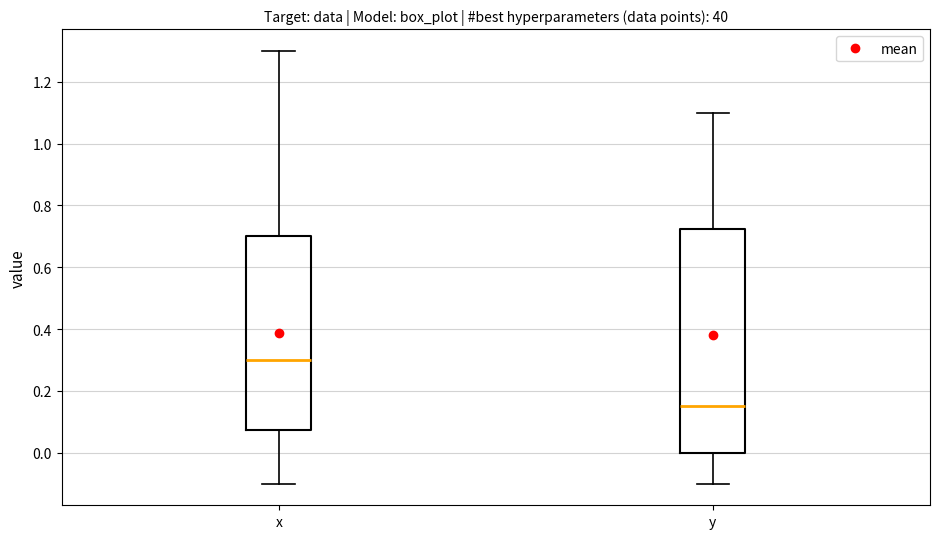

Reading left to right, transcribe this box plot: for each box, give where its median line is, the range the box spans, and where its two whiskers end, as read against the y-axis. The values are not printed on the chart, so give them approximately, as read against the axis.

x: median 0.30, box 0.08 to 0.70, whiskers -0.10 to 1.30
y: median 0.16, box 0.00 to 0.72, whiskers -0.10 to 1.10